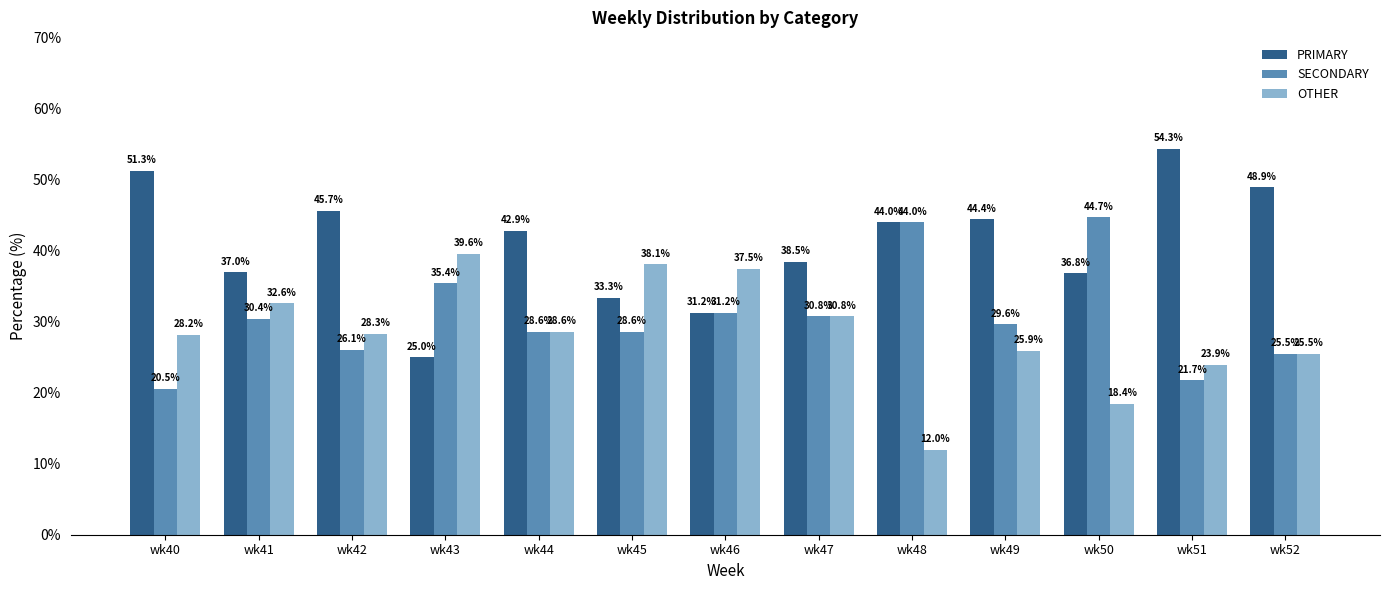

The value of OTHER at wk47 is 45.9. True or false?

False